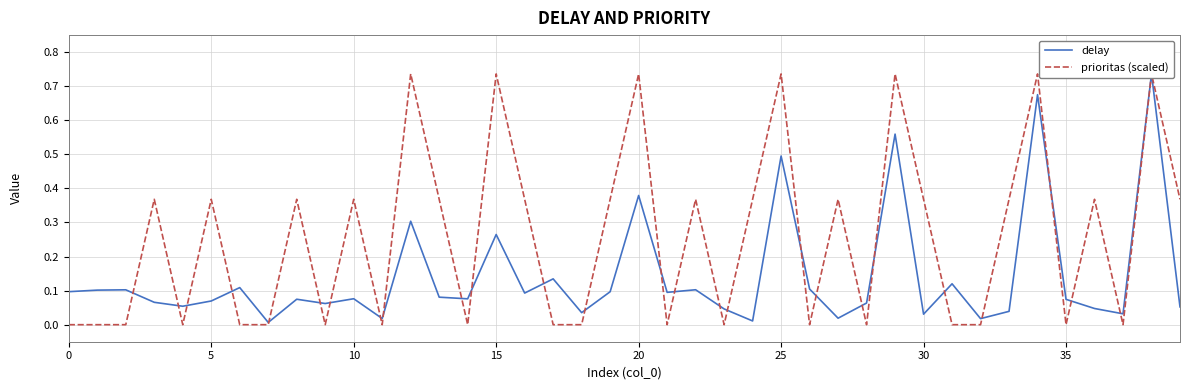

Reading left to right, extract all data points from this chart.

delay: 0.1	0.1	0.1	0.1	0.1	0.1	0.1	0.0	0.1	0.1	0.1	0.0	0.3	0.1	0.1	0.3	0.1	0.1	0.0	0.1	0.4	0.1	0.1	0.0	0.0	0.5	0.1	0.0	0.1	0.6	0.0	0.1	0.0	0.0	0.7	0.1	0.0	0.0	0.7	0.1
prioritas (scaled): 0.0	0.0	0.0	0.4	0.0	0.4	0.0	0.0	0.4	0.0	0.4	0.0	0.7	0.4	0.0	0.7	0.4	0.0	0.0	0.4	0.7	0.0	0.4	0.0	0.4	0.7	0.0	0.4	0.0	0.7	0.4	0.0	0.0	0.4	0.7	0.0	0.4	0.0	0.7	0.4